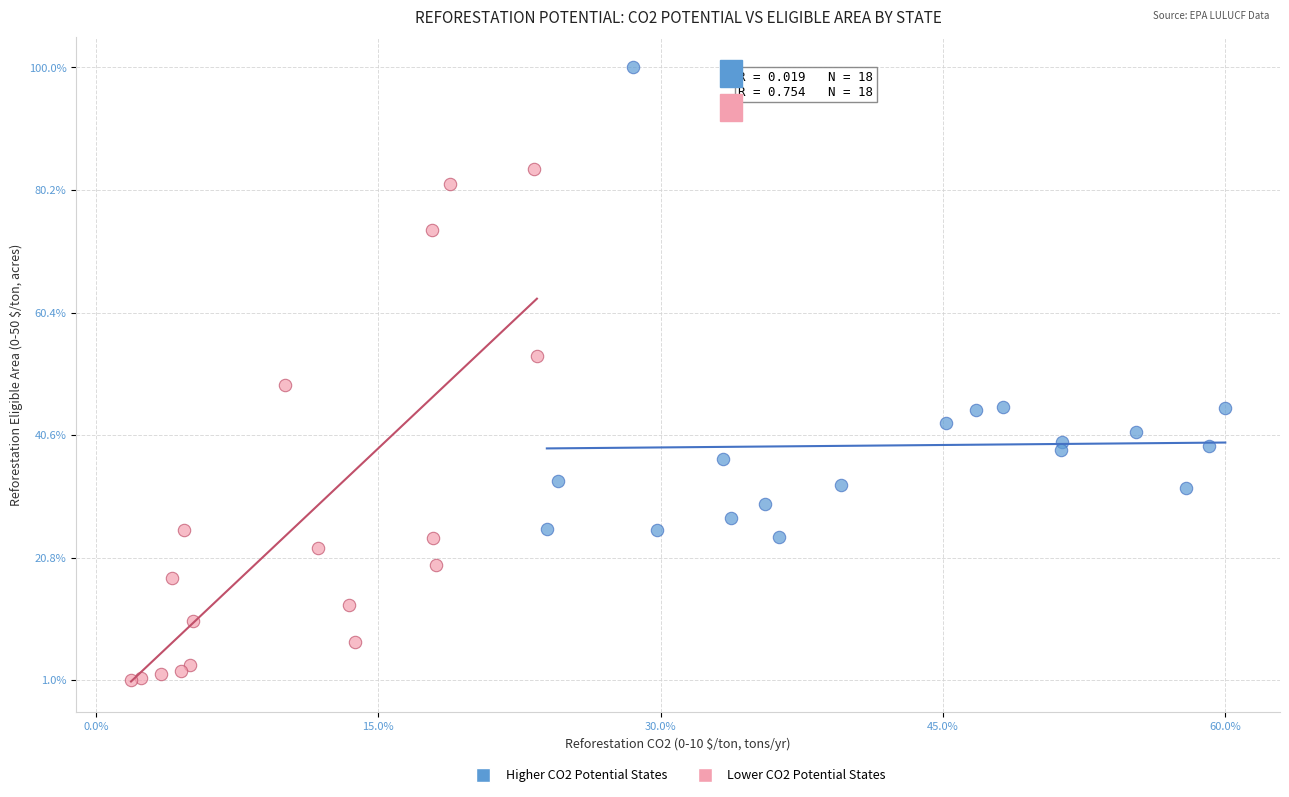

Which series has the largest Y range (max minus min)?

Lower CO2 Potential States